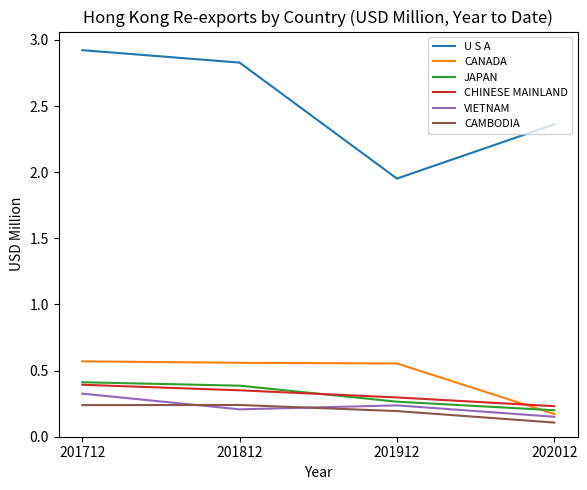

Is it true that VIETNAM equals 0.2 at 201812?

True